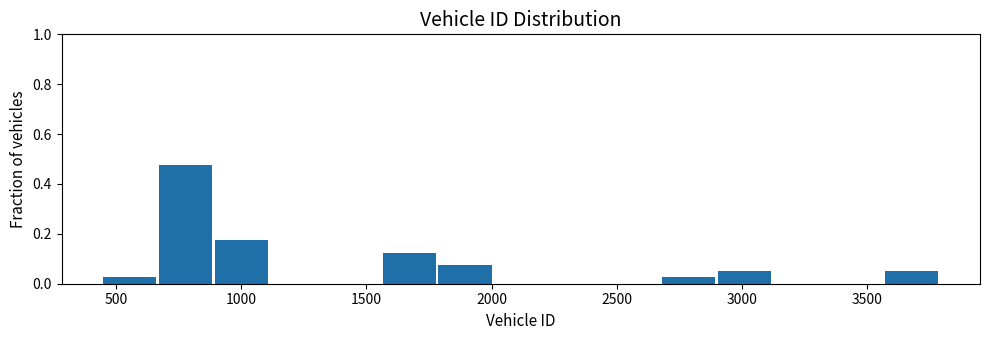

How tall is the bar that spans 900 to 1100 on the x-axis? Neither the bar edges nor the heights are printed on the chart, so give them approximately, as read against the axes.

0.18